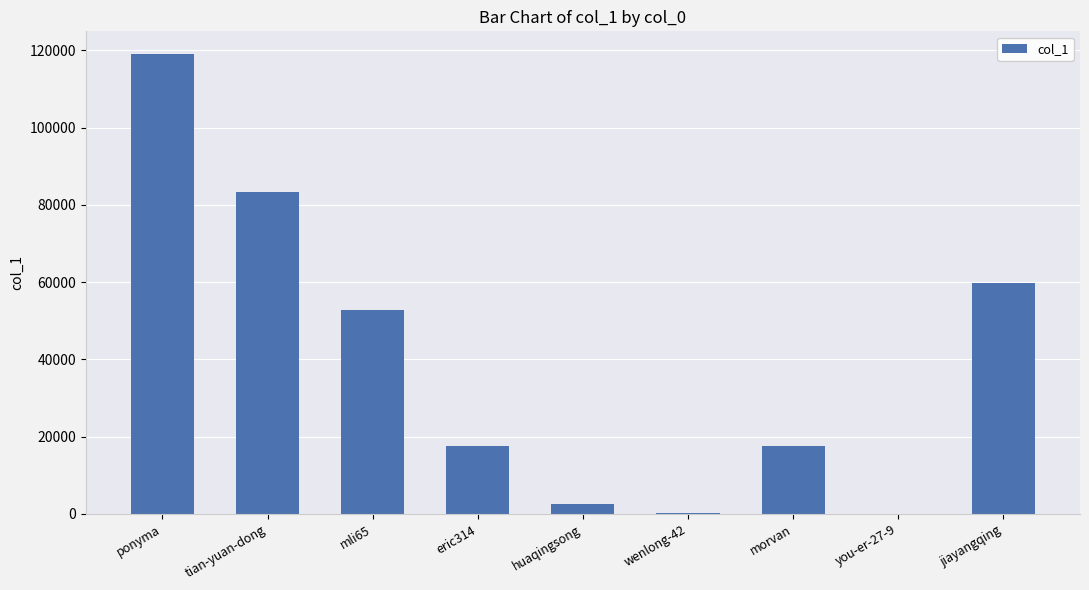

The chart shows a value of 25817 at morvan. True or false?

False